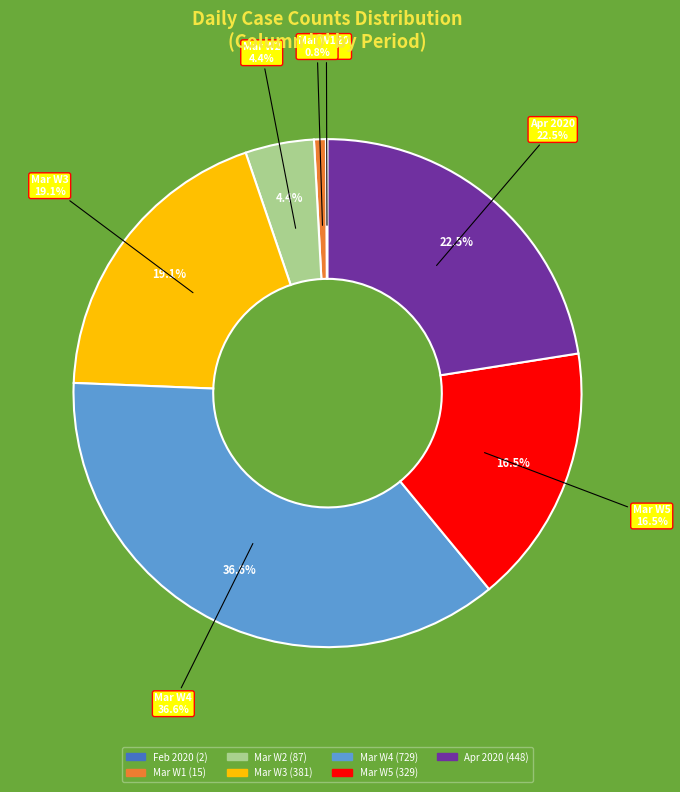

Is there any slice that represents more than half of the pie?

No